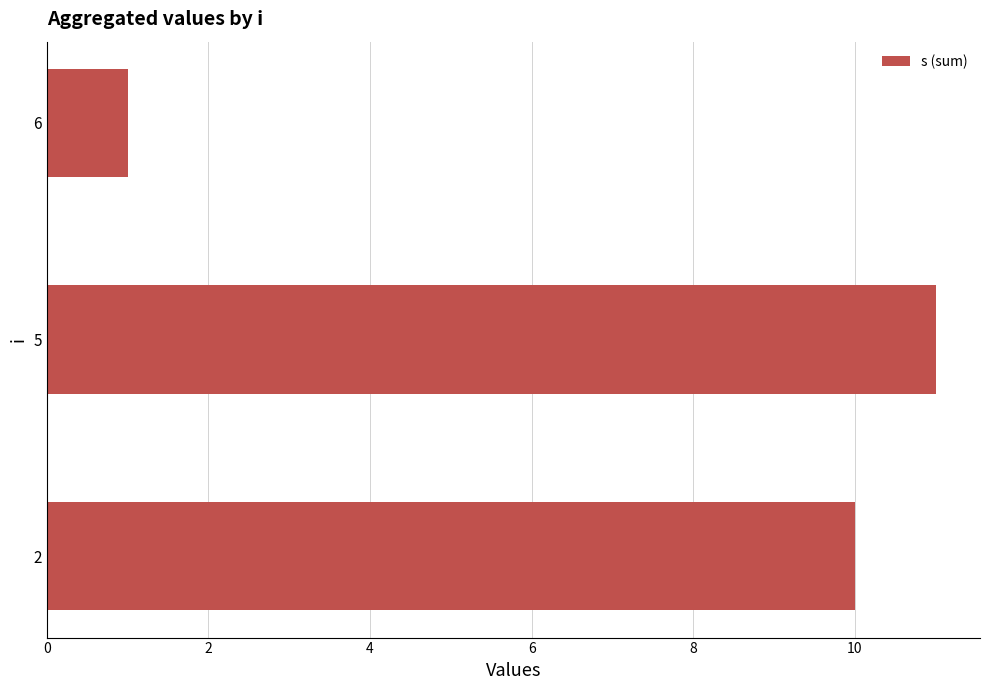

What is the minimum value shown in the chart?

1